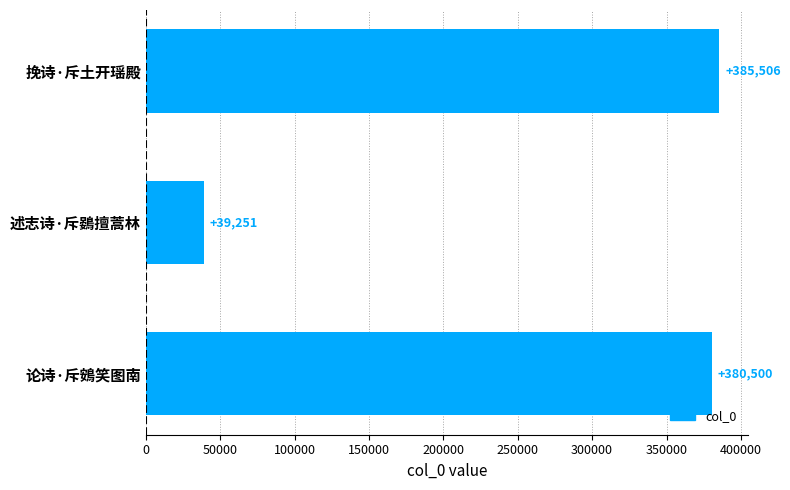

True or false: the data shows 69964 at 述志诗·斥鷃擅蒿林.

False